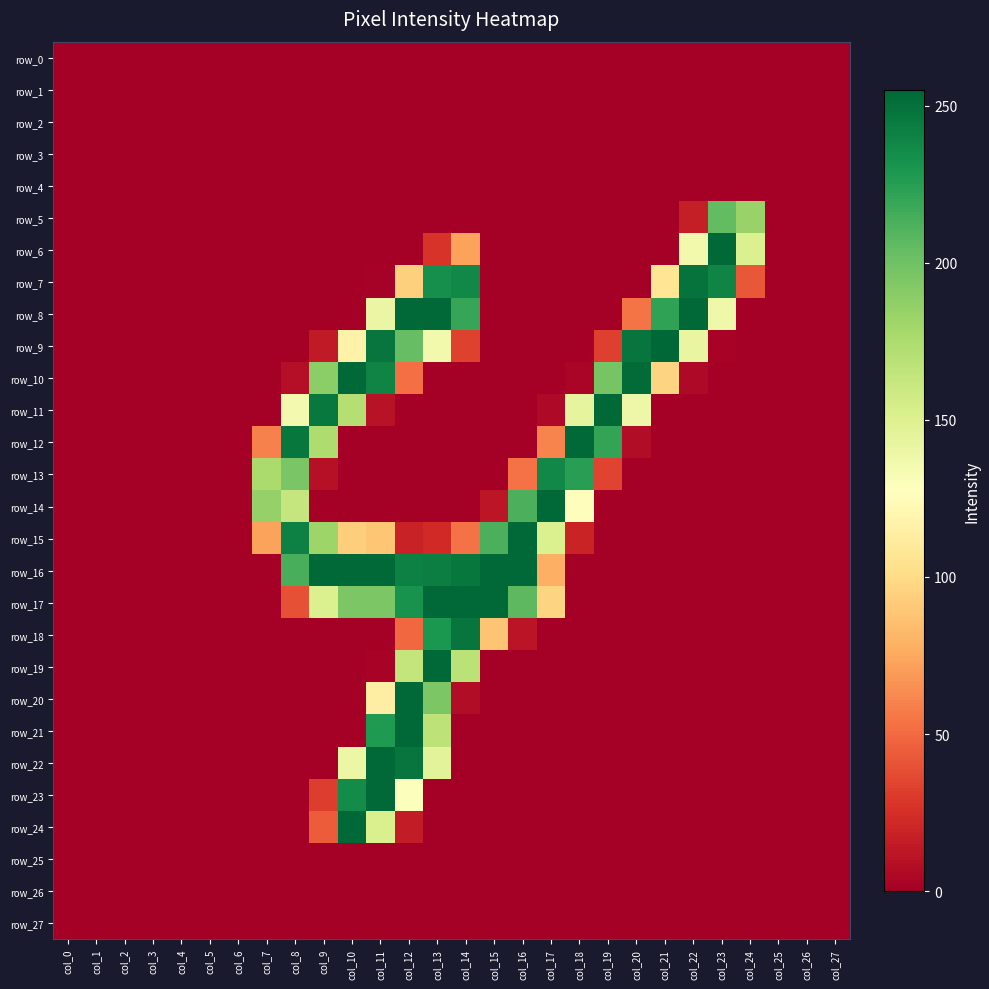

The row_21 series shows -122 at col_22. True or false?

False